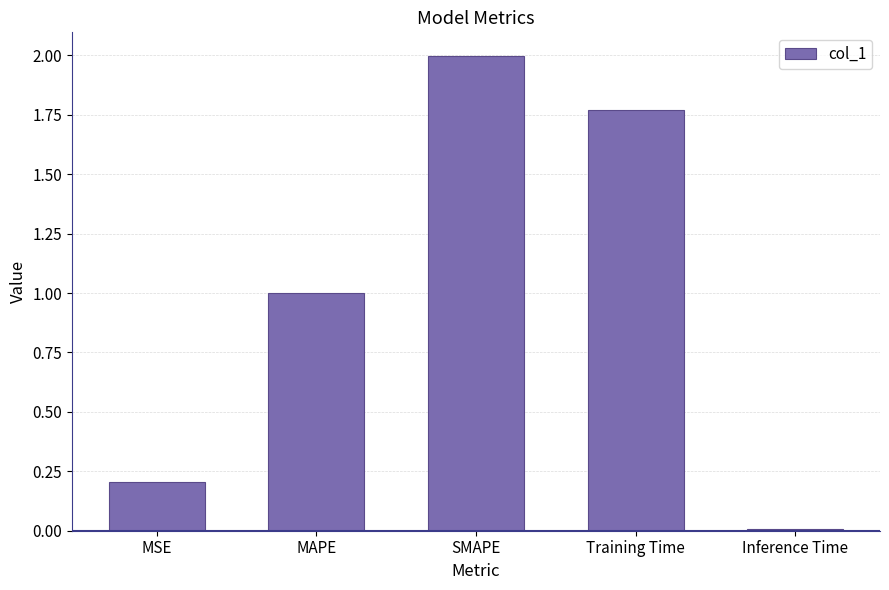

What position from the left is SMAPE?

3